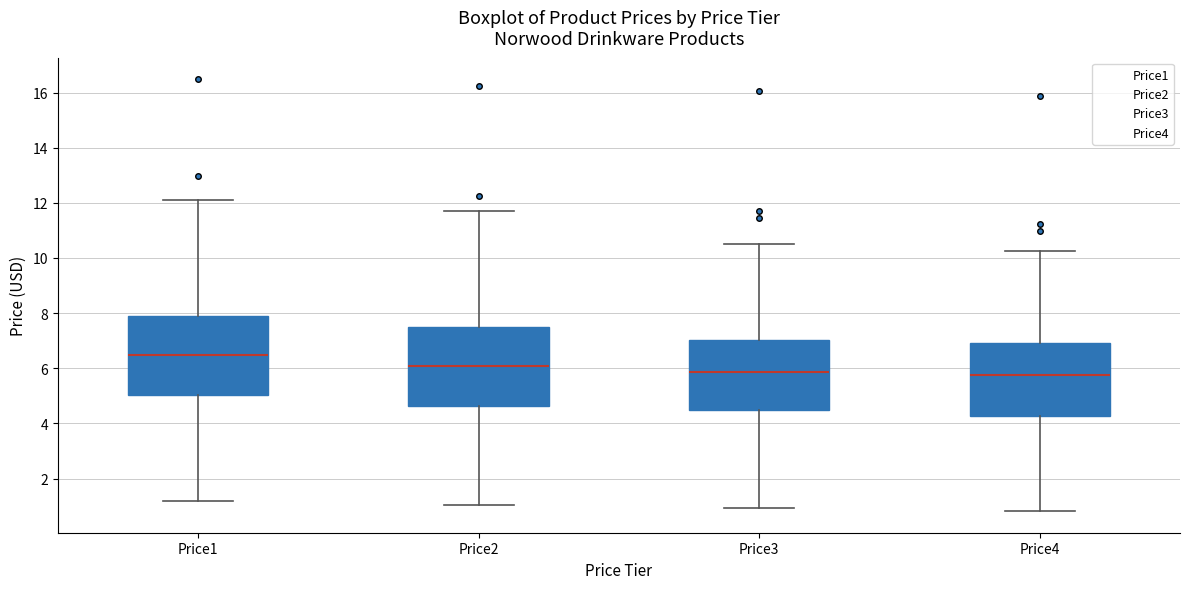

Reading left to right, read every box against the y-axis: the position of its median line, the range the box covers, and the ends of its whiskers. The values are not printed on the chart, so give them approximately, as read against the axis.

Price1: median 6.4, box 5.0 to 7.8, whiskers 1.2 to 12.2
Price2: median 6.0, box 4.6 to 7.4, whiskers 1.0 to 11.8
Price3: median 5.8, box 4.4 to 7.0, whiskers 1.0 to 10.4
Price4: median 5.8, box 4.2 to 7.0, whiskers 0.8 to 10.2